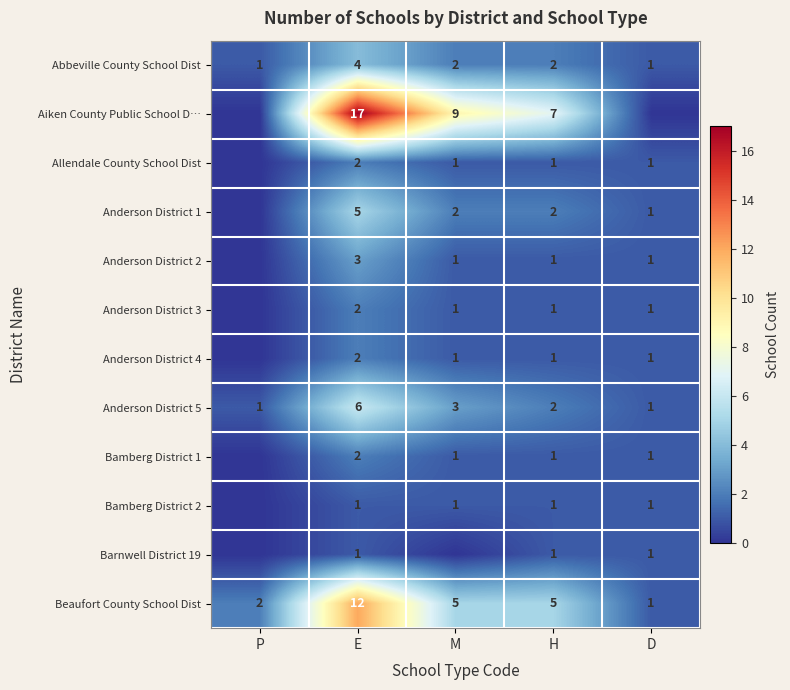

What is the difference between the maximum and minimum values in the Beaufort County School Dist series?

11